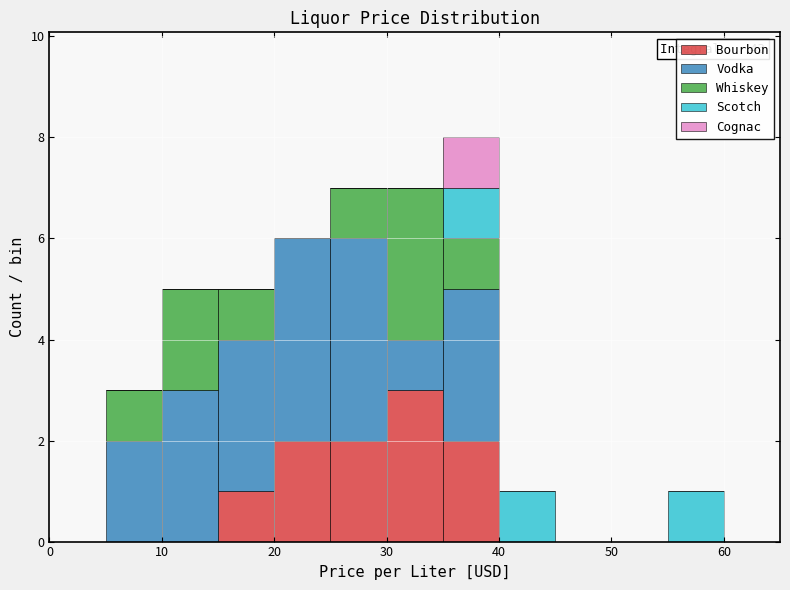

Which range on the x-axis has the tallest stacked bar (by total height)?

35 to 40